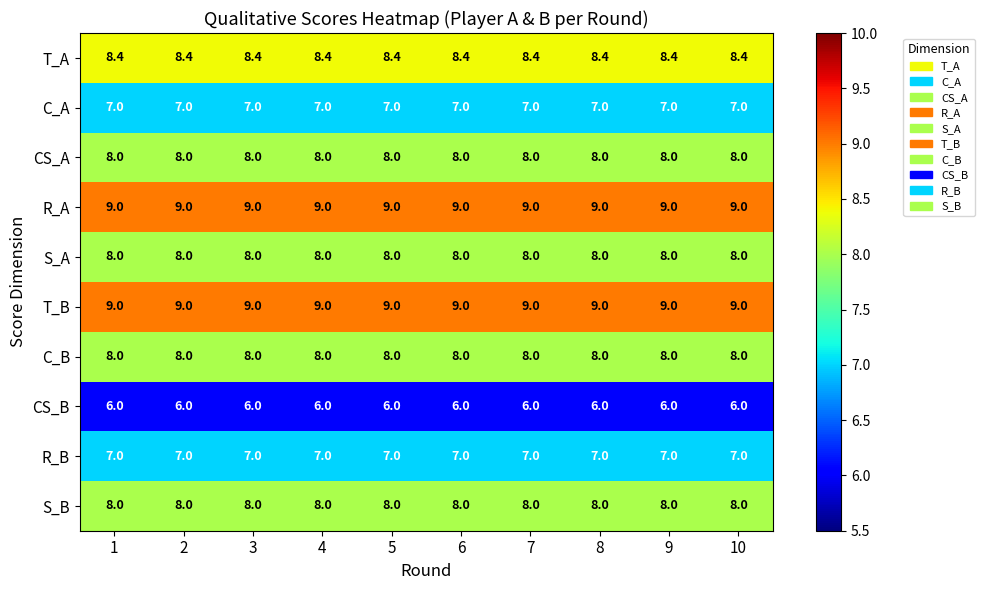

At how many categories does at least one series exceed 8?

10